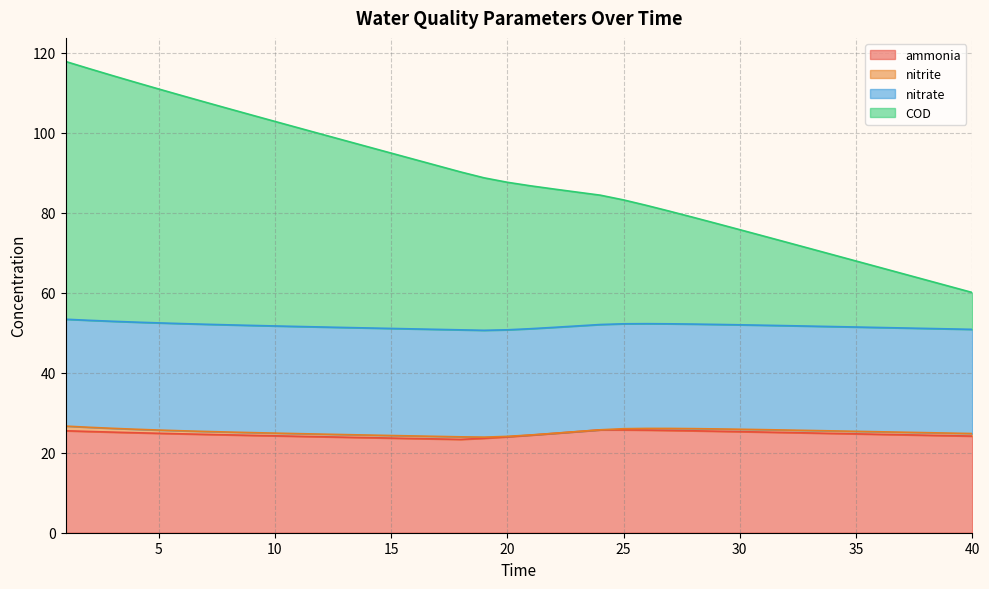

Is it true that ammonia equals 37.1 at 15?

False